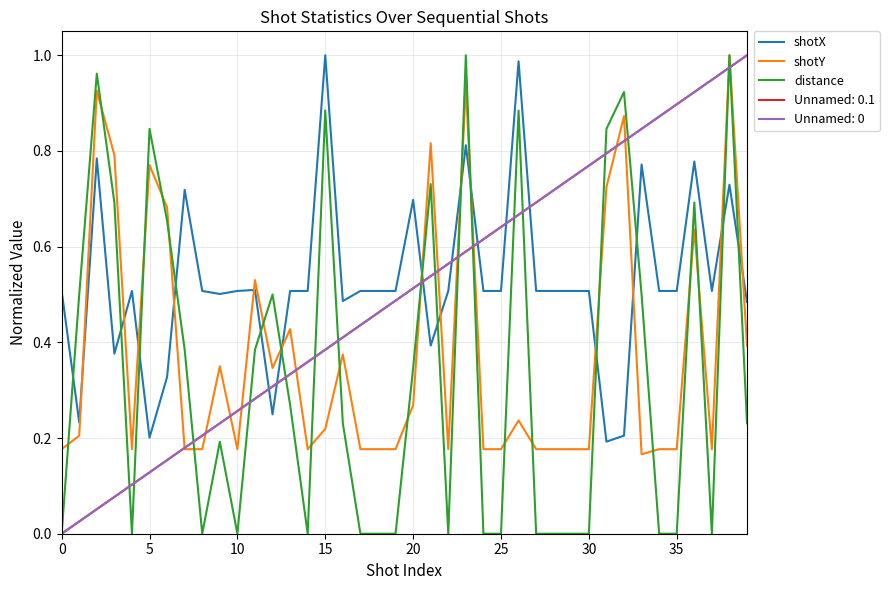

Does the chart have visible grid lines?

Yes